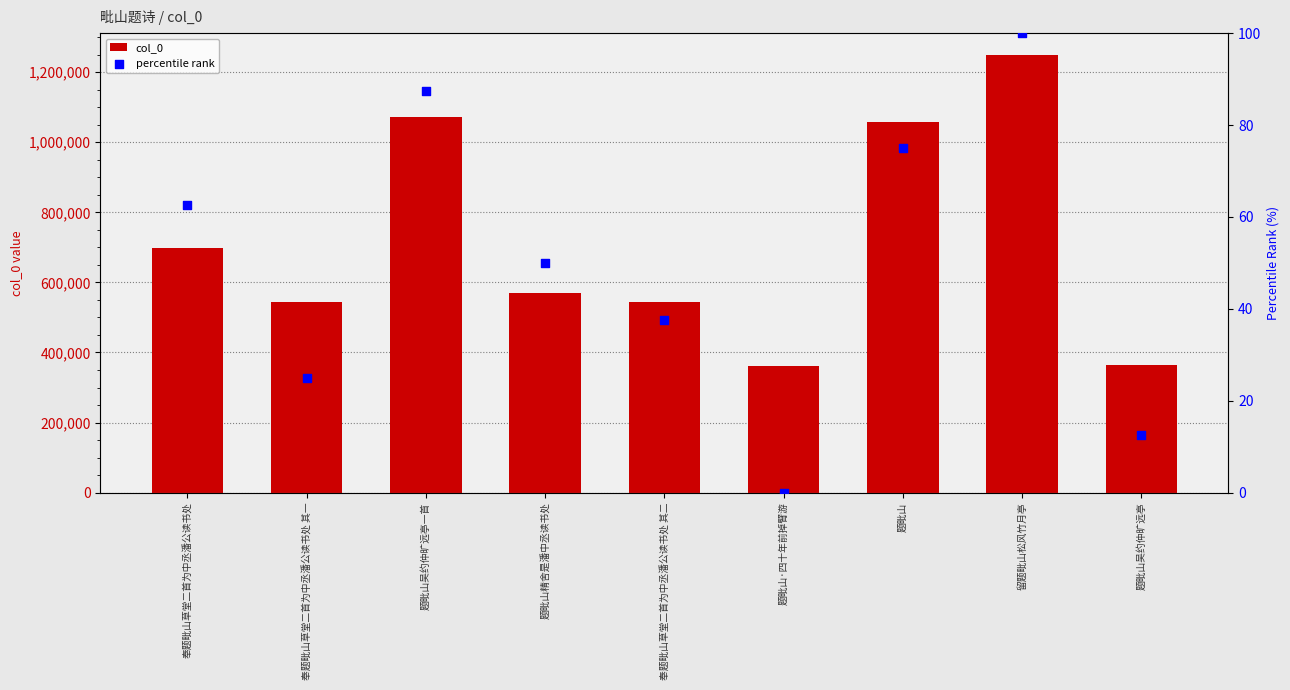

At which category is the sum across all series the highest?

留题毗山松风竹月亭